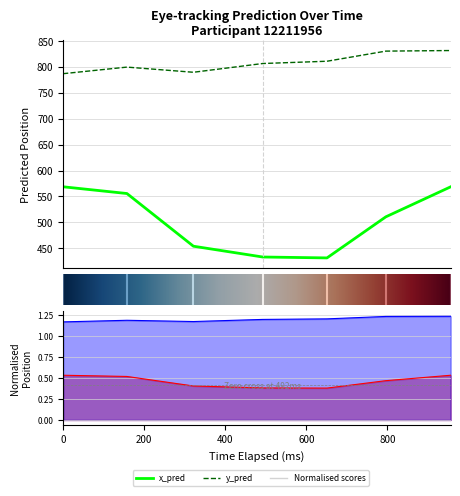

True or false: y_pred_normalised and y_pred cross at least once.

False